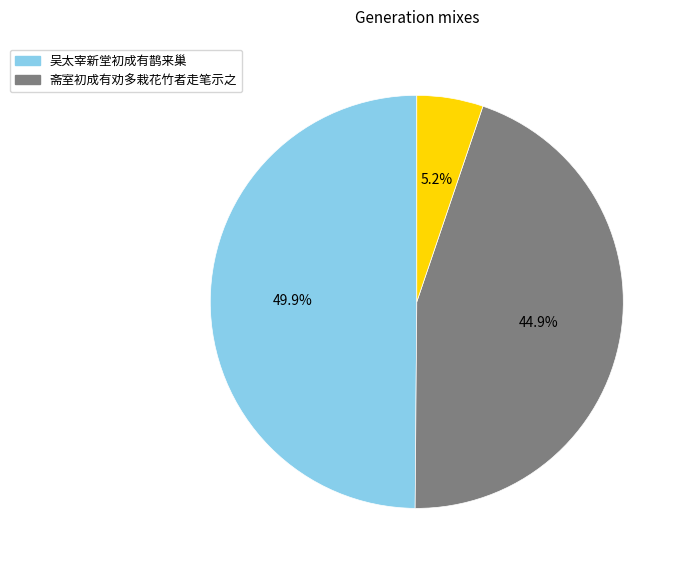

Is there any slice that represents more than half of the pie?

No